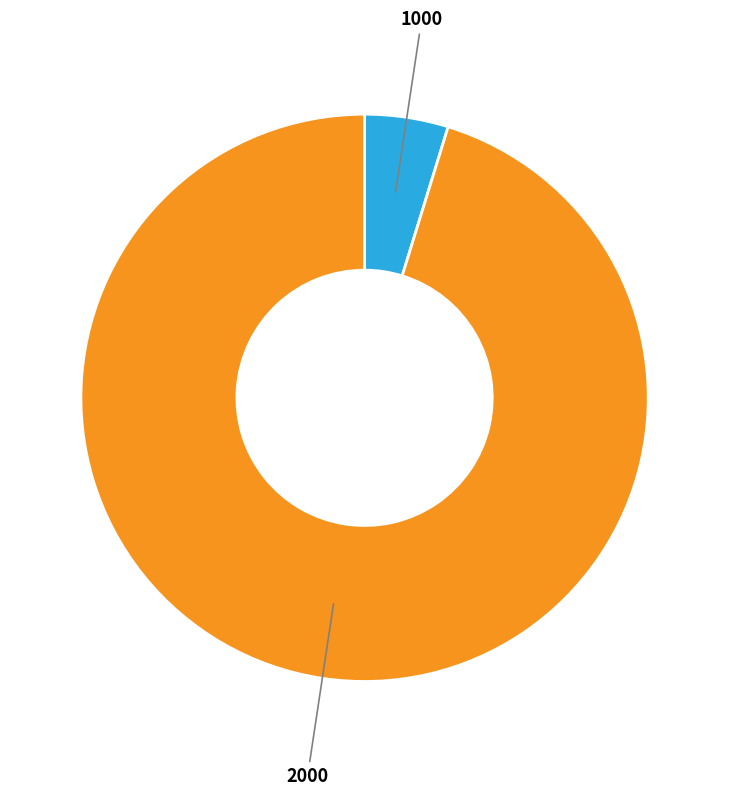

Is there a majority slice in this chart?

Yes